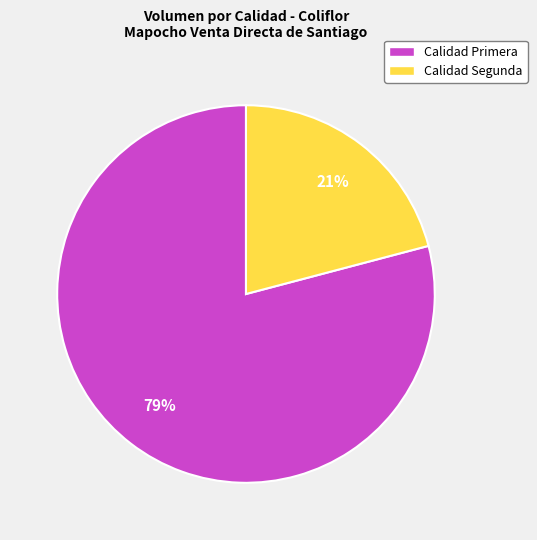

To the nearest percent, what is the difference between the largest and smallest slice percentages?

58%